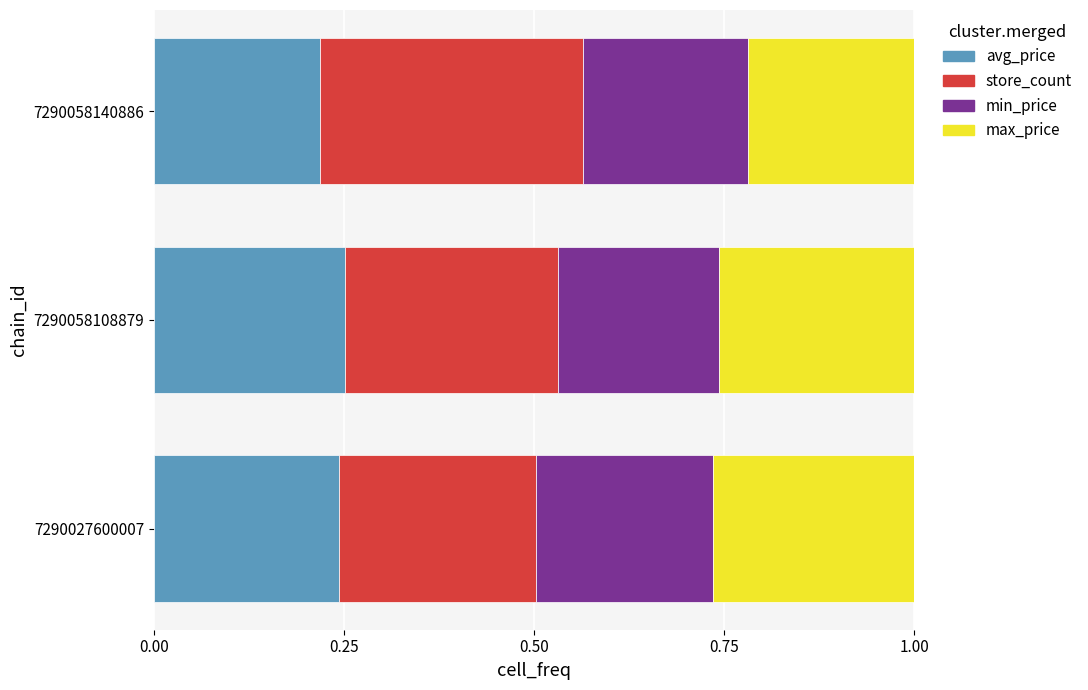

Where is avg_price nearest to the value 0?

7290058140886